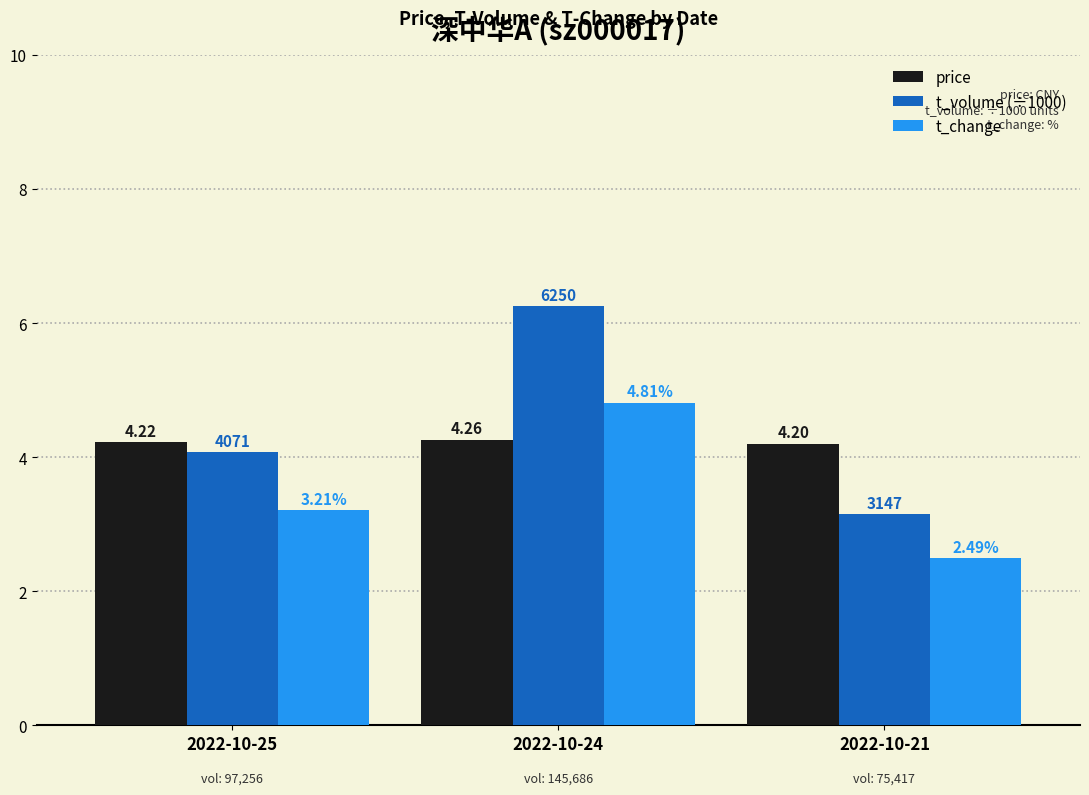

Which series has the largest total across all categories?

t_volume (÷1000)